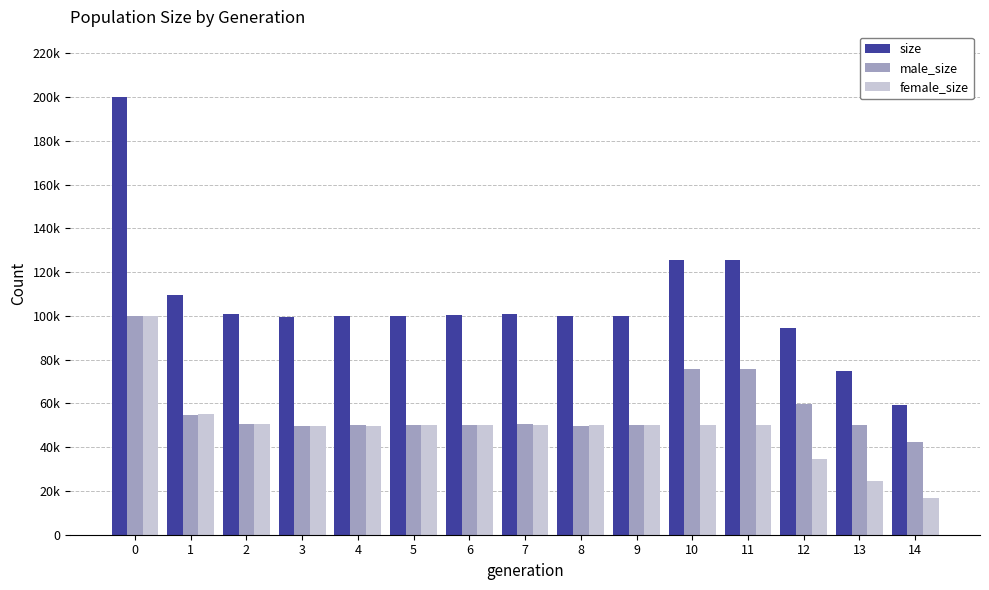

Are the bars grouped side by side (vs. stacked)?

Yes